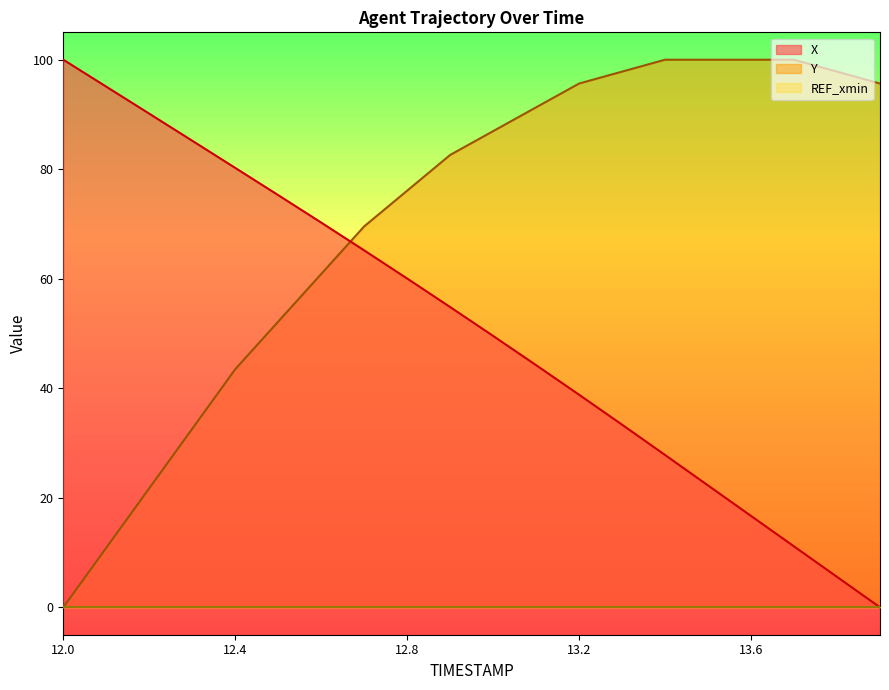

Which category has the lowest value in the Y series?

12.0